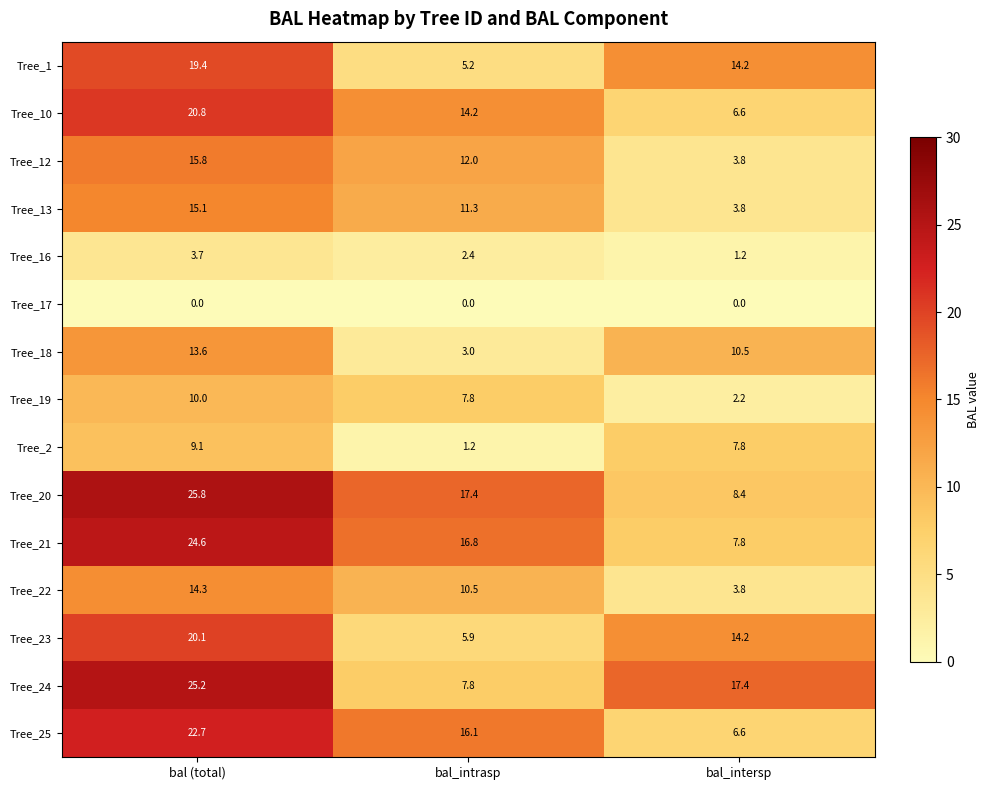

List the series in order of their peak value, lowest first.

Tree_17, Tree_16, Tree_2, Tree_19, Tree_18, Tree_22, Tree_13, Tree_12, Tree_1, Tree_23, Tree_10, Tree_25, Tree_21, Tree_24, Tree_20